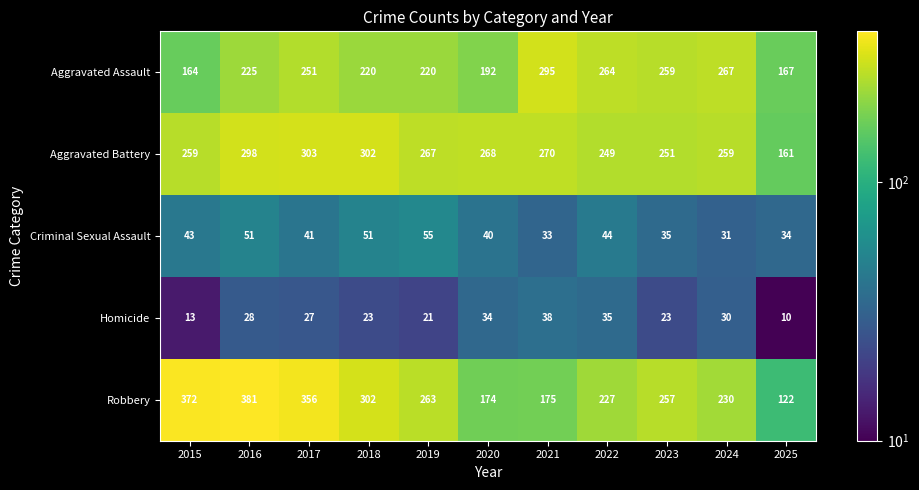

Between 2016 and 2022, which series saw the biggest shift?

Robbery